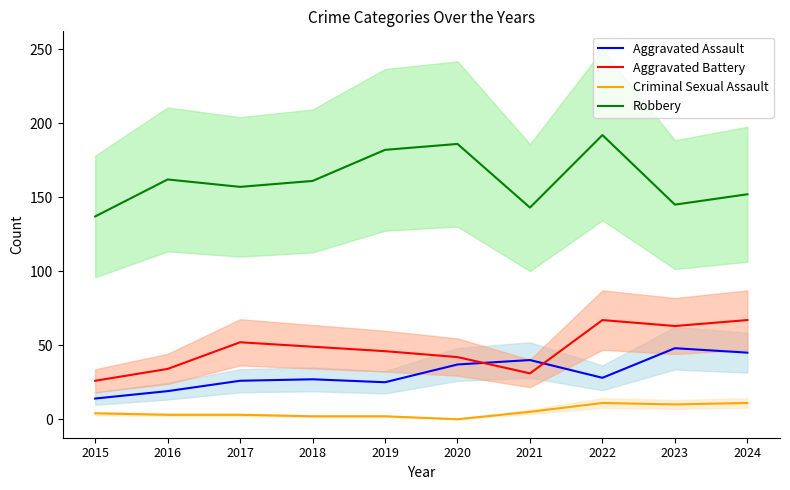

At which label is Robbery closest to 164?

2016